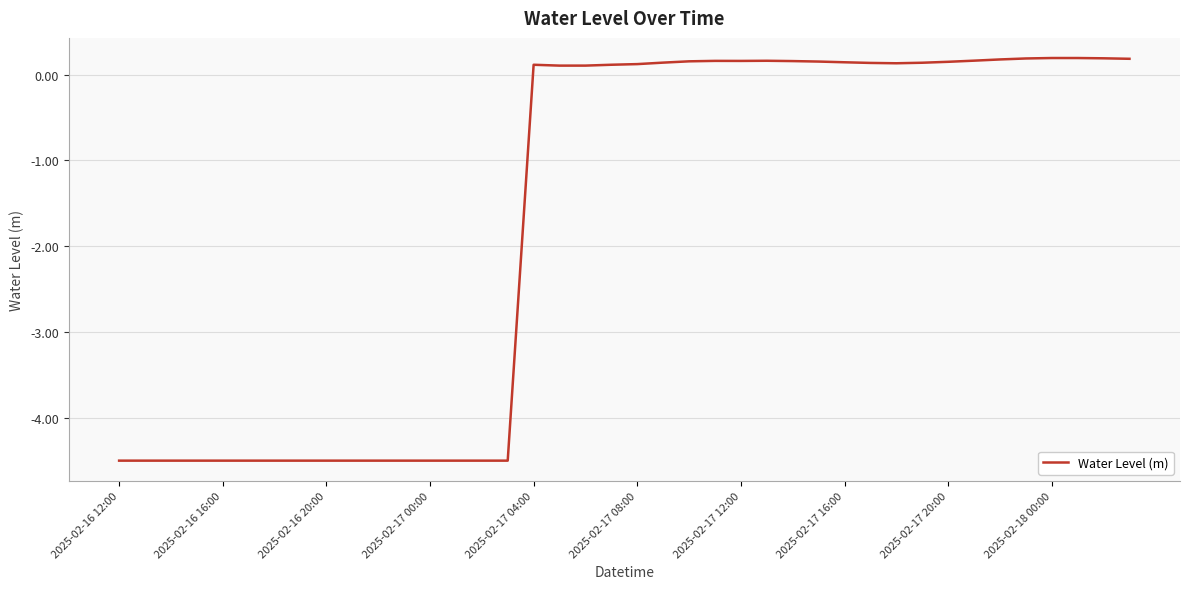

What is the difference between the maximum and second lowest values?

4.7